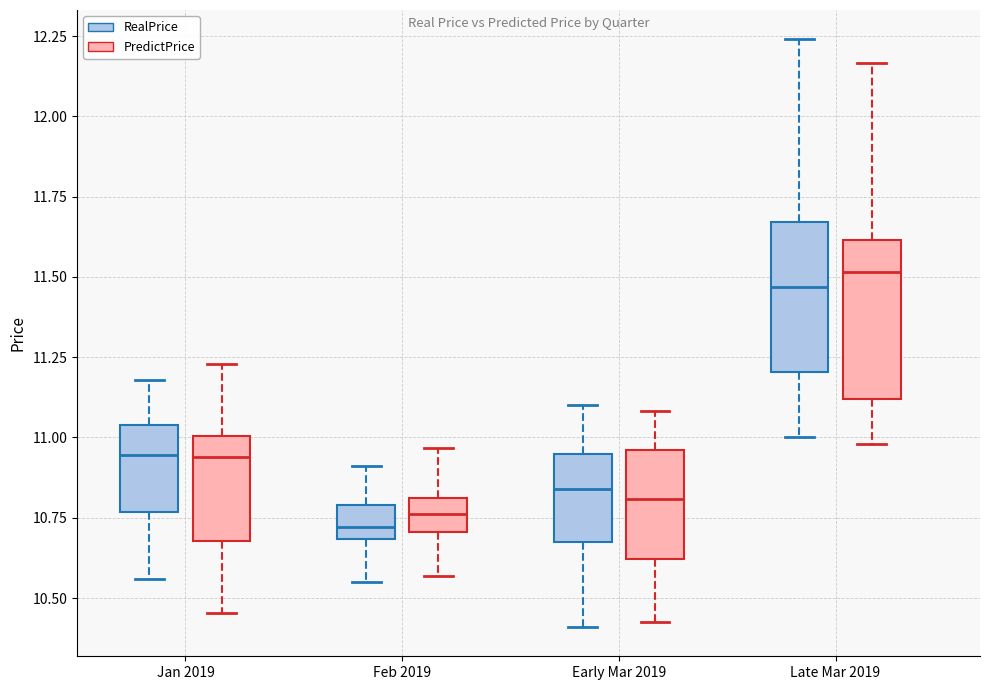

Reading left to right, read every box against the y-axis: the position of its median line, the range the box covers, and the ends of its whiskers. The values are not printed on the chart, so give them approximately, as read against the axis.

Jan 2019 (RealPrice): median 10.95, box 10.75 to 11.05, whiskers 10.55 to 11.20
Jan 2019 (PredictPrice): median 10.95, box 10.70 to 11.00, whiskers 10.45 to 11.25
Feb 2019 (RealPrice): median 10.70 (just above the box's lower edge), box 10.70 to 10.80, whiskers 10.55 to 10.90
Feb 2019 (PredictPrice): median 10.75, box 10.70 to 10.80, whiskers 10.55 to 10.95
Early Mar 2019 (RealPrice): median 10.85, box 10.70 to 10.95, whiskers 10.40 to 11.10
Early Mar 2019 (PredictPrice): median 10.80, box 10.60 to 10.95, whiskers 10.45 to 11.10
Late Mar 2019 (RealPrice): median 11.45, box 11.20 to 11.65, whiskers 11.00 to 12.25
Late Mar 2019 (PredictPrice): median 11.50, box 11.10 to 11.60, whiskers 11.00 to 12.15